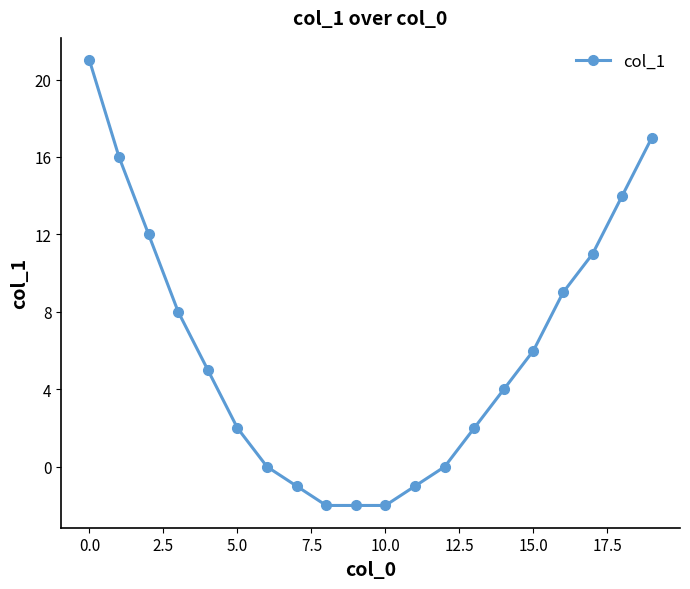

What is the difference between the maximum and minimum values?

23